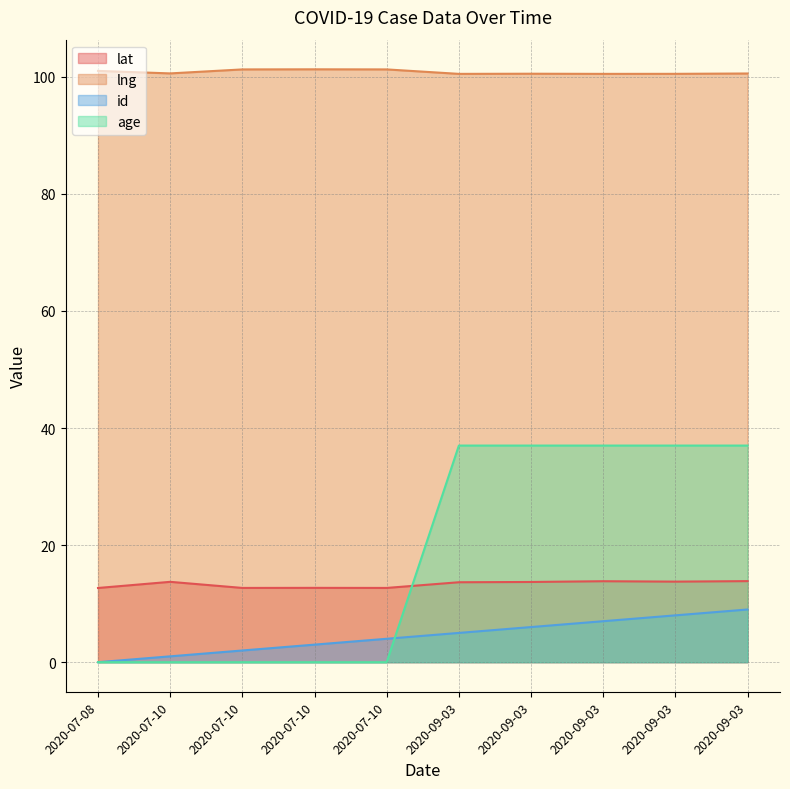

At how many categories does at least one series exceed 61?

10